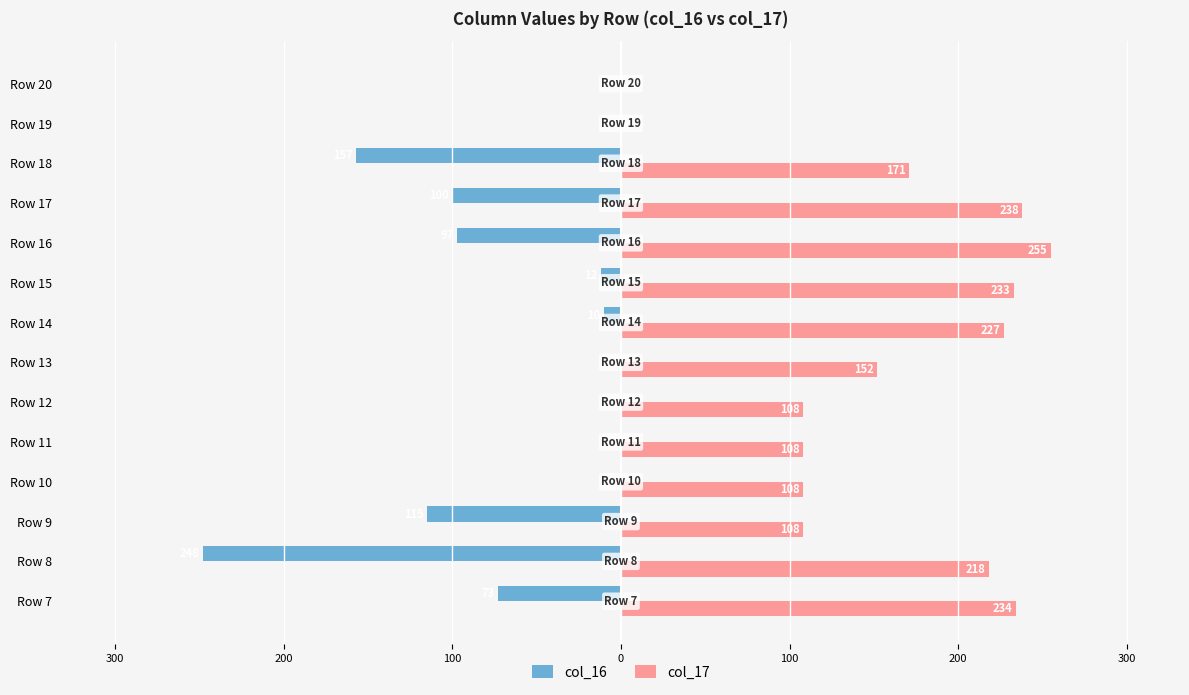

Reading left to right, transcribe all the data shown in this chart.

col_16: -73	-248	-115	0	0	0	0	-10	-12	-97	-100	-157	0	0
col_17: 234	218	108	108	108	108	152	227	233	255	238	171	0	0